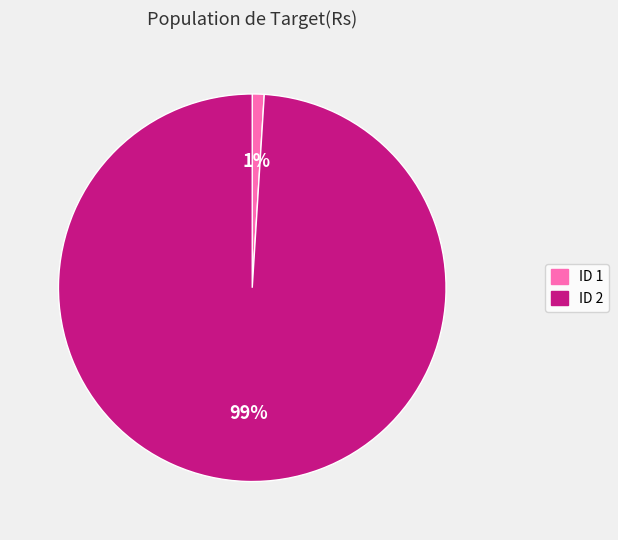

How many slices are in this pie chart?

2